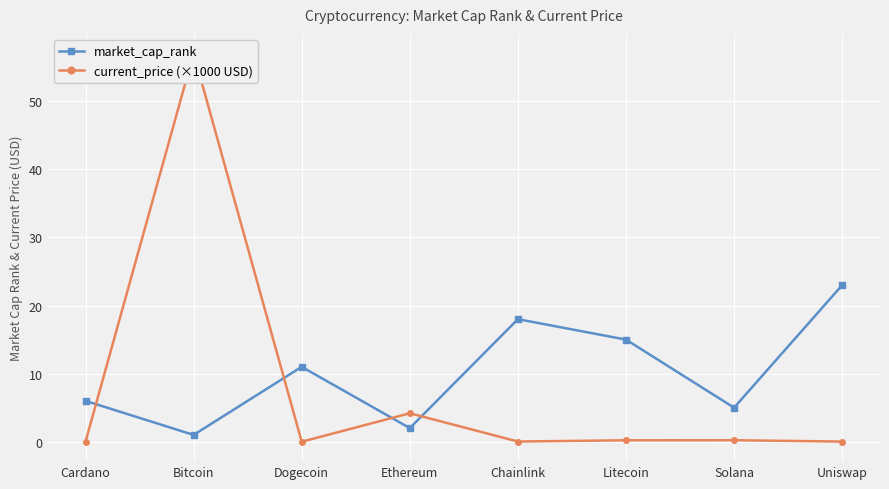

What is the highest value of the current_price (×1000 USD) series?

57.0